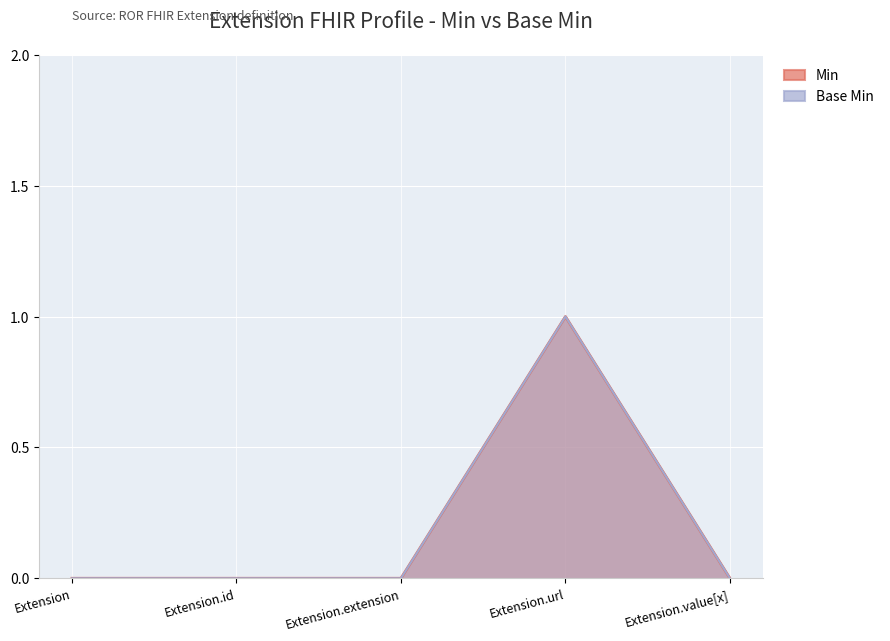

Between Extension.value[x] and Extension, which is larger?

Extension.value[x]